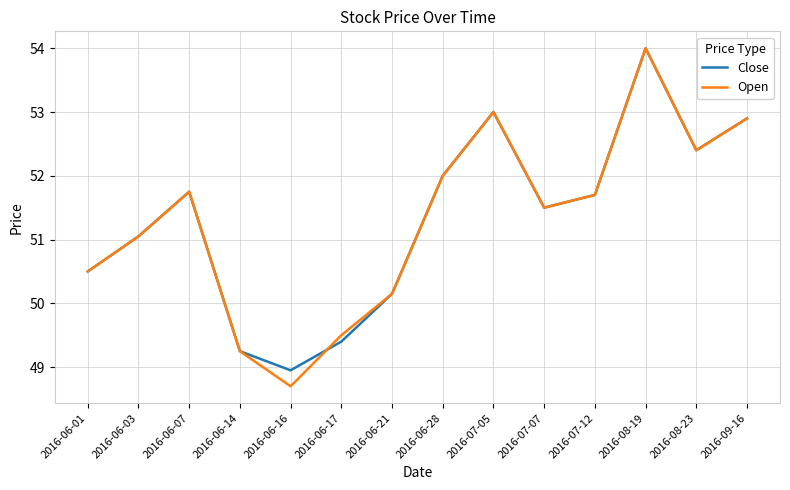

What position from the left is 2016-06-01?

1